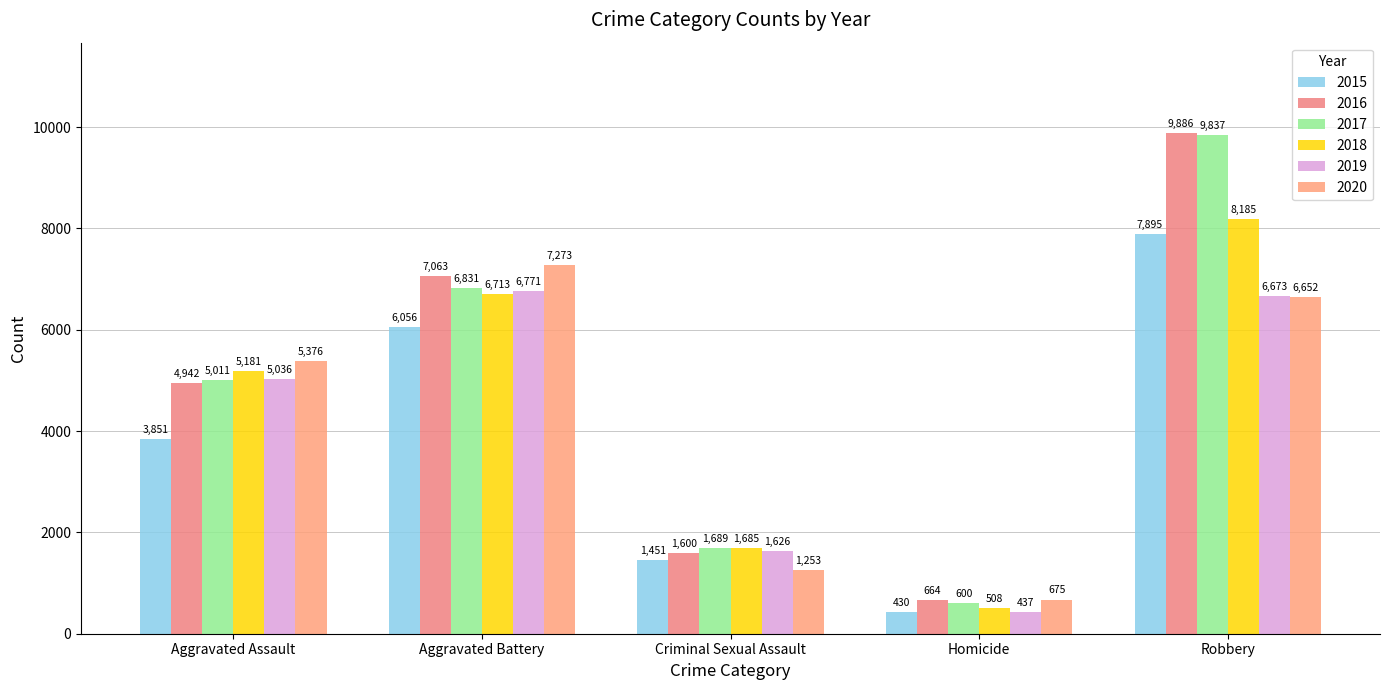

At how many categories does at least one series exceed 7541?

1